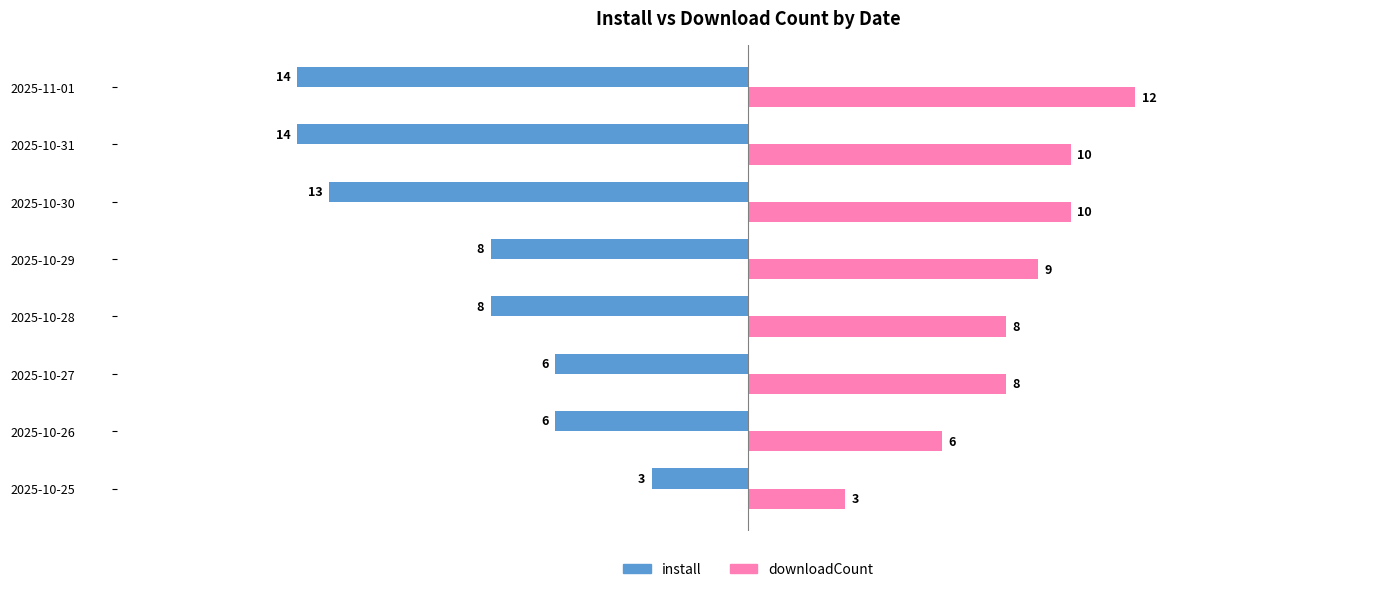

At how many categories does at least one series exceed 0?

8